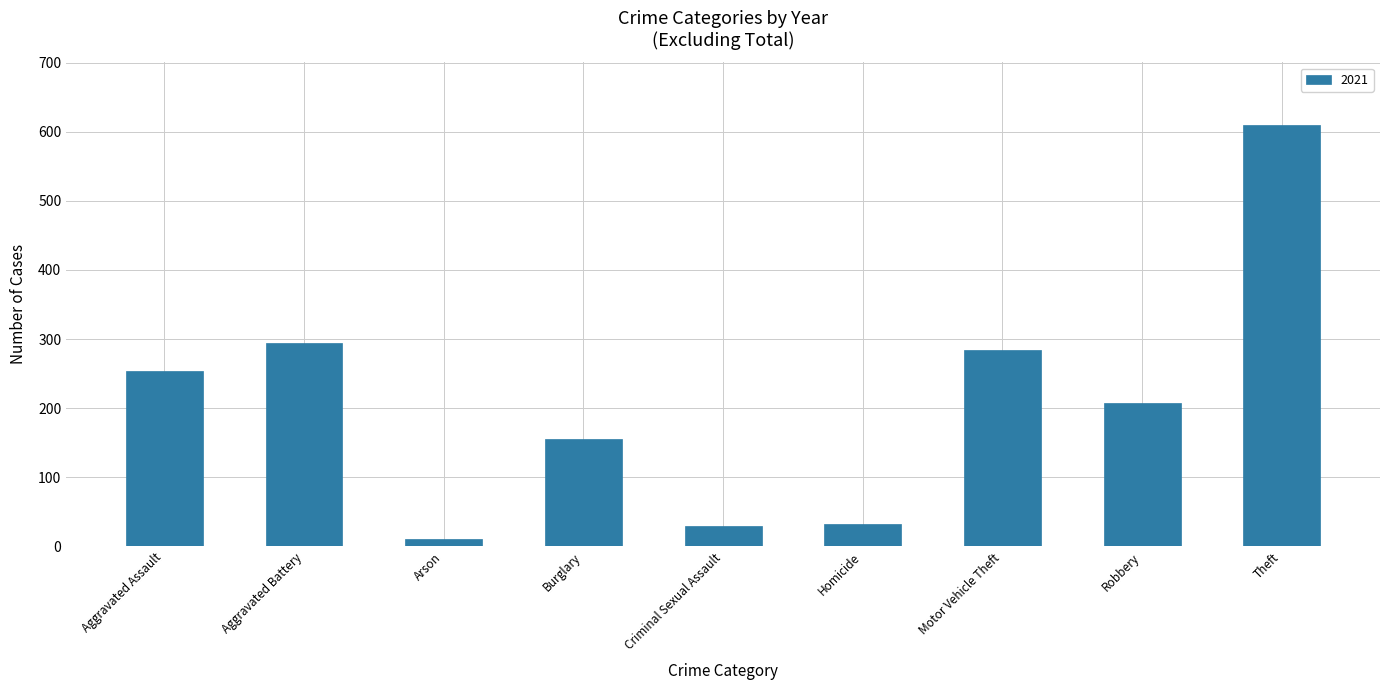

Is it true that the value at Aggravated Assault is 355?

False